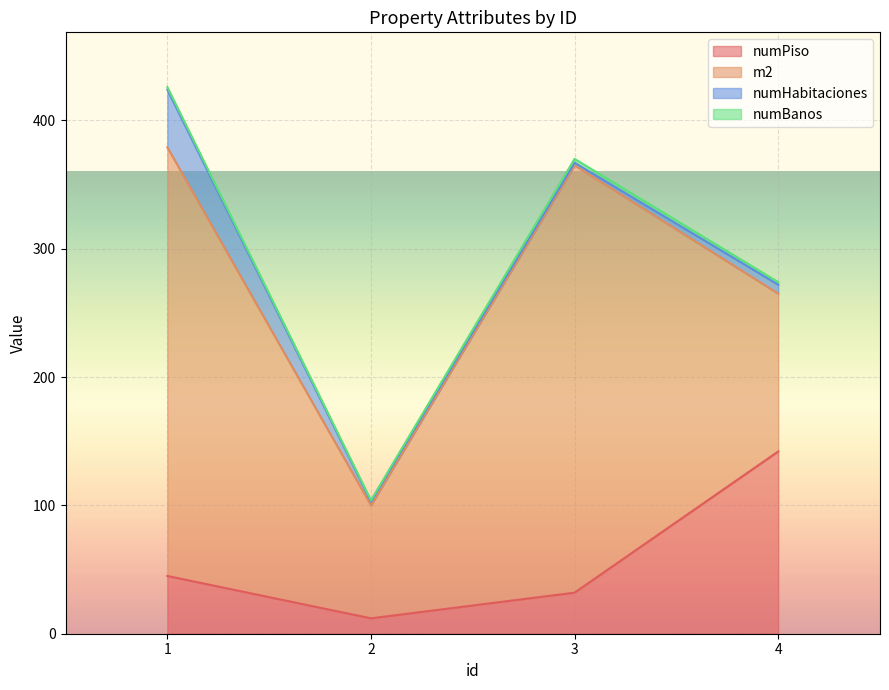

Where is numBanos nearest to the value 2?

1